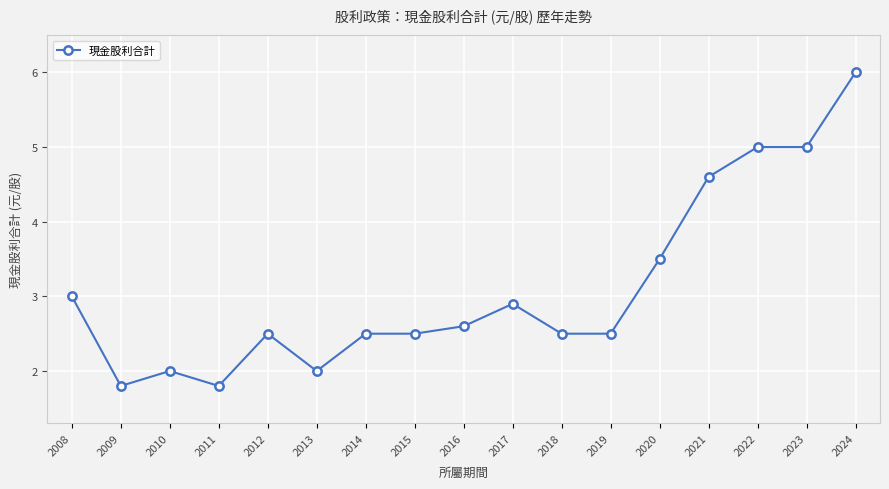

How many data points does each series have?

17